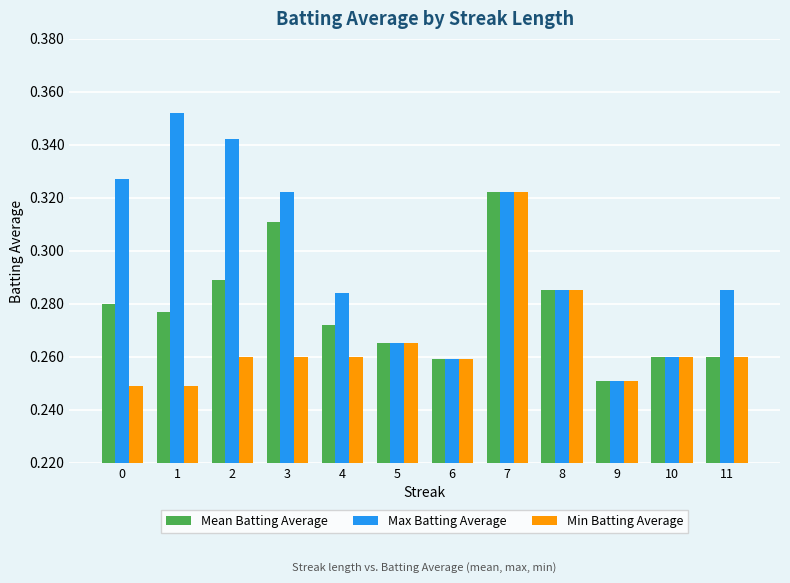

At how many categories does at least one series exceed 0?

12